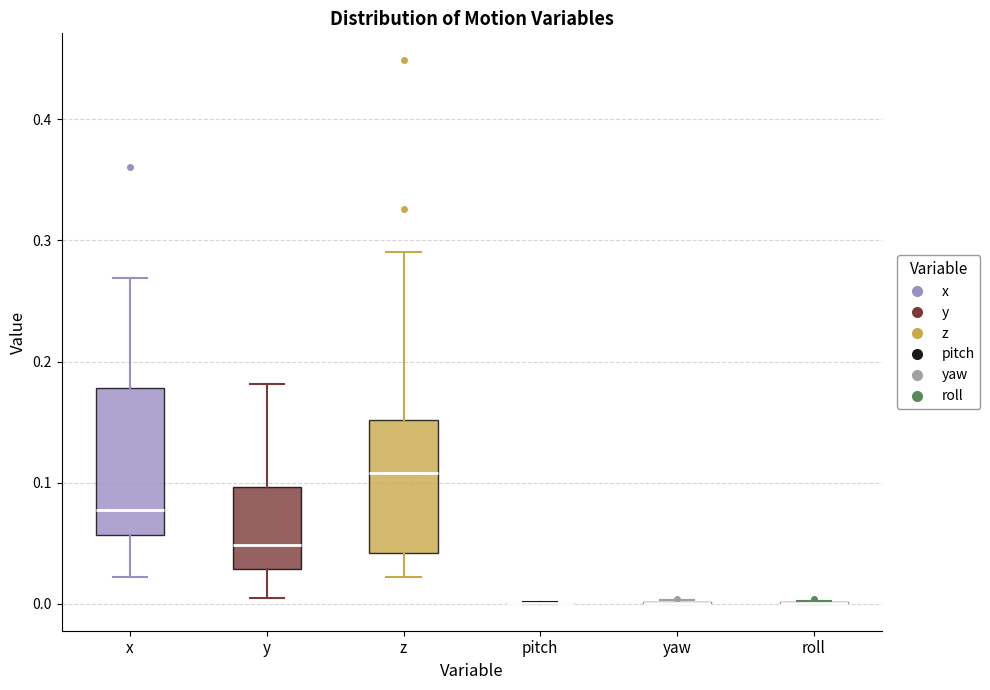

Reading left to right, read every box against the y-axis: the position of its median line, the range the box covers, and the ends of its whiskers. The values are not printed on the chart, so give them approximately, as read against the axis.

x: median 0.08, box 0.06 to 0.18, whiskers 0.02 to 0.27
y: median 0.05, box 0.03 to 0.10, whiskers 0.00 to 0.18
z: median 0.11, box 0.04 to 0.15, whiskers 0.02 to 0.29
pitch: box collapsed to a line at 0.00, whiskers 0.00 to 0.00
yaw: box collapsed to a line at 0.00, whiskers 0.00 to 0.00
roll: box collapsed to a line at 0.00, whiskers 0.00 to 0.00